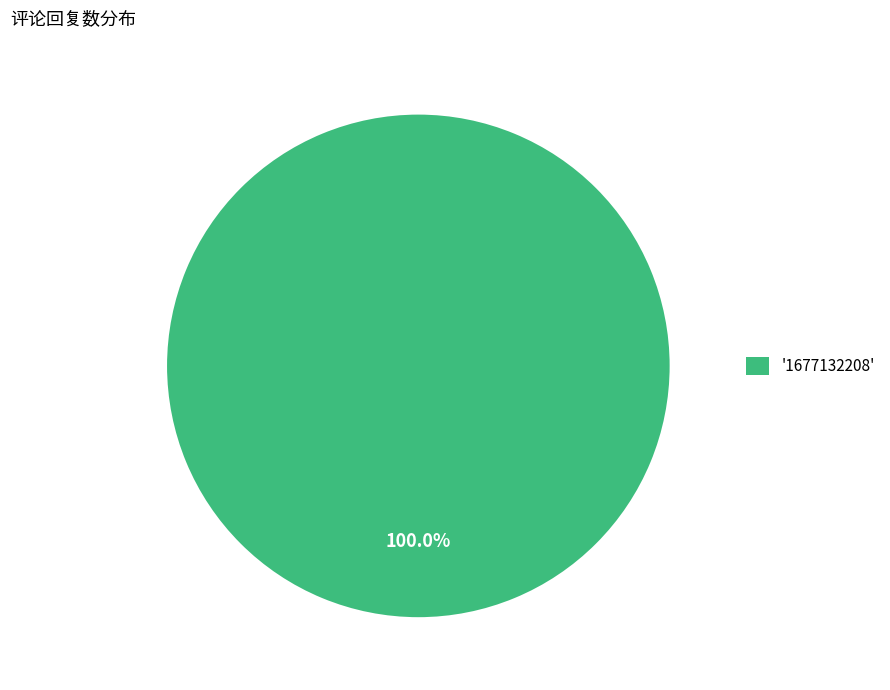

Rank the categories by value from highest to lowest.

'1677132208'